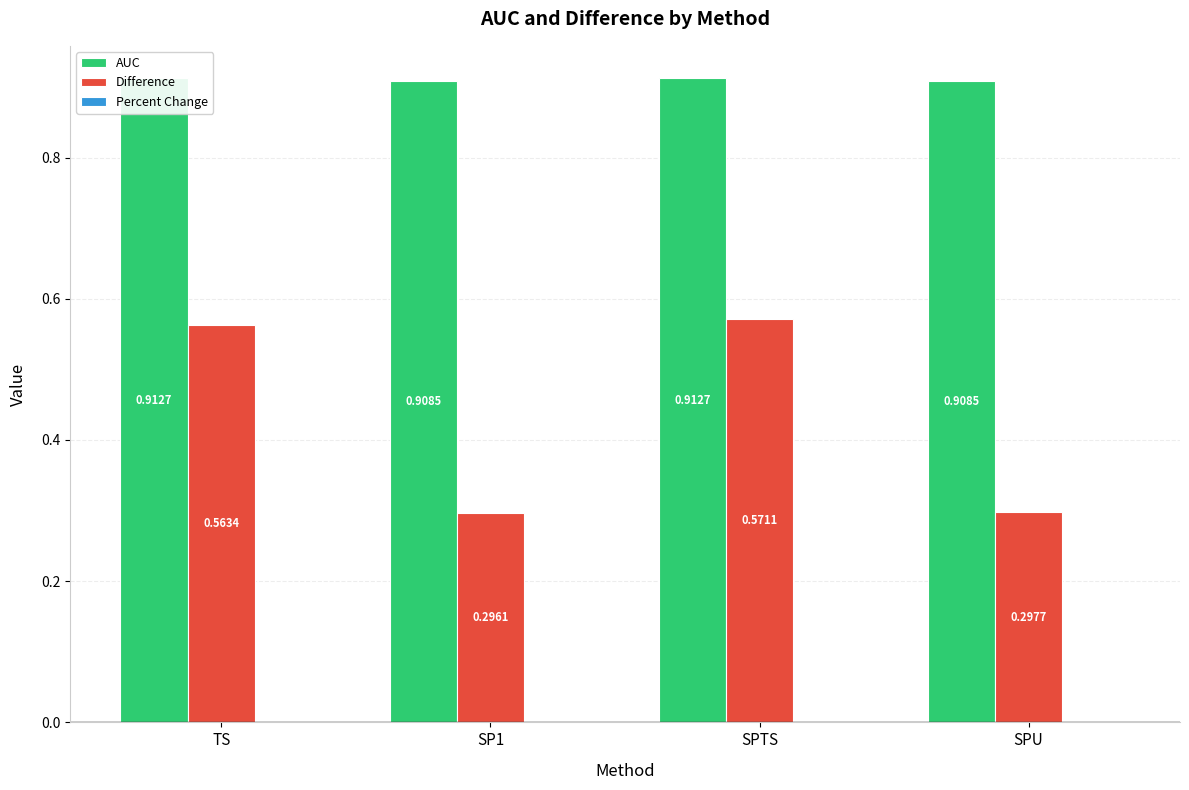

What is the total value across all series at SPTS?

1.5